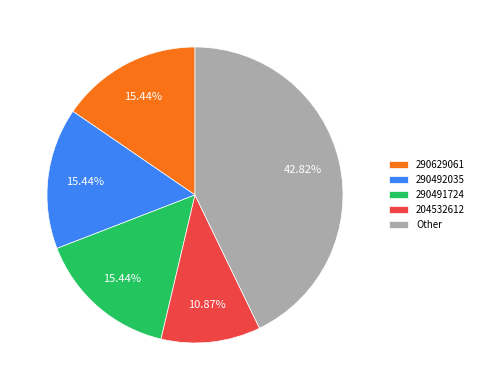

Does any single category account for the majority?

No